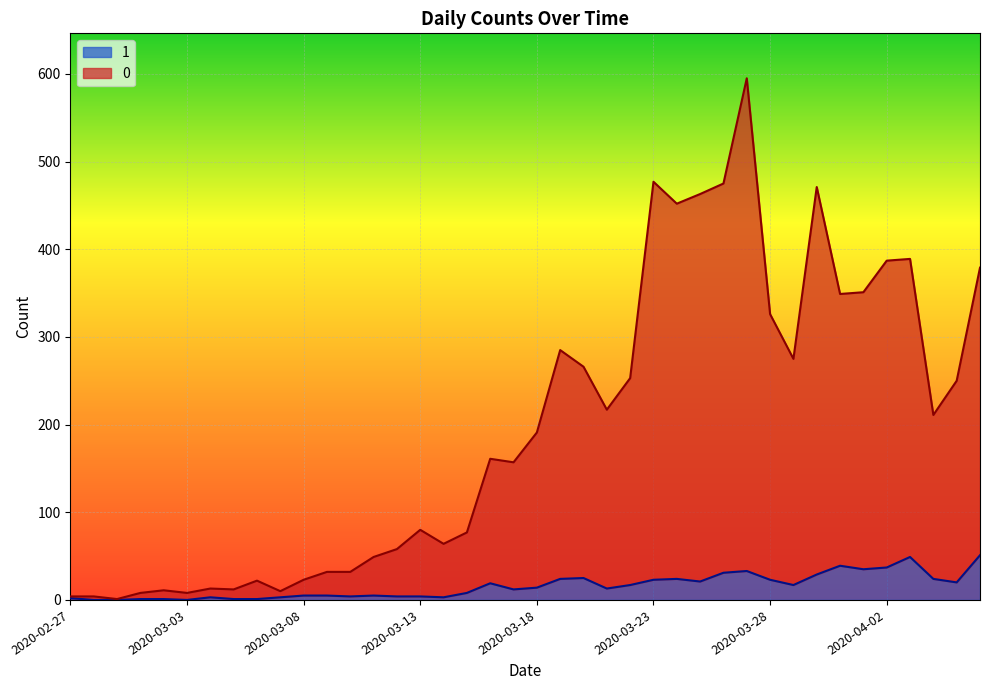

What is the label of the 1st point from the right?

2020-04-06